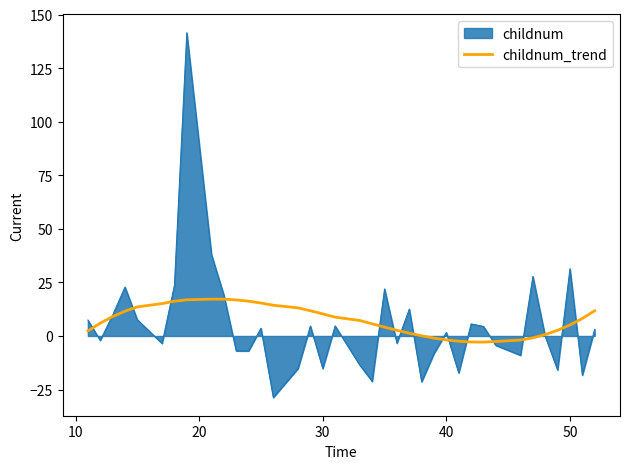

How many lines are shown in the chart?

2